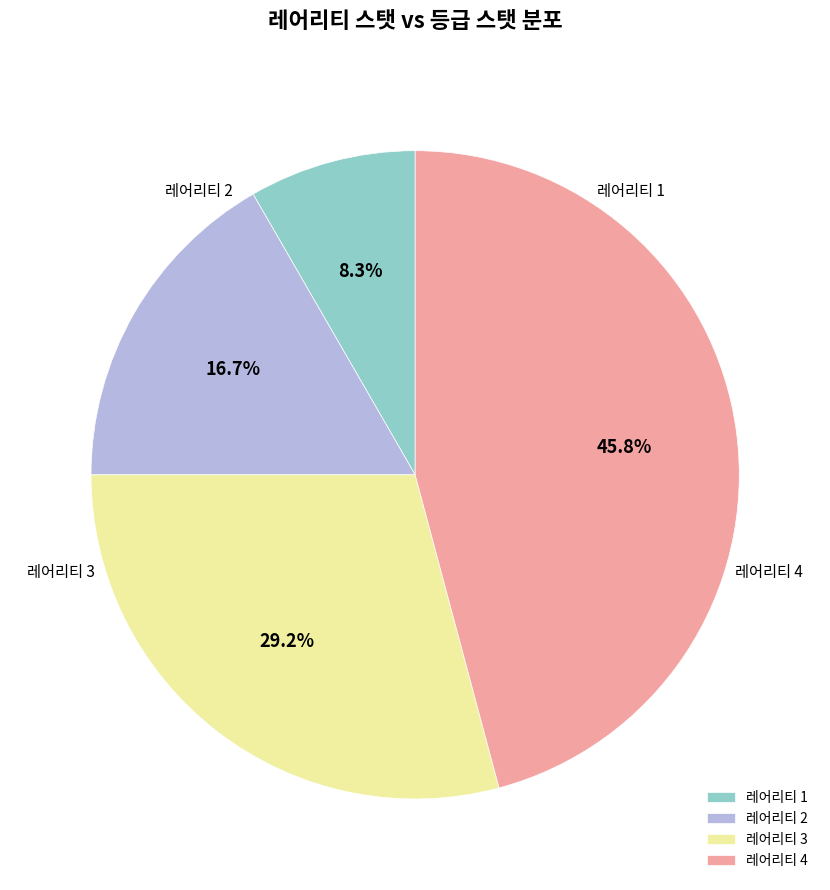

How many segments does this pie chart have?

4